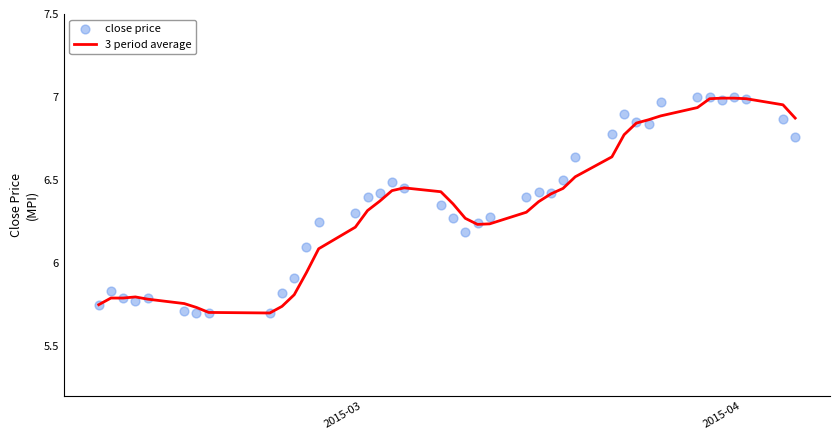

Is the value of close price at 30 greater than the value of 3 period average at 35?

No